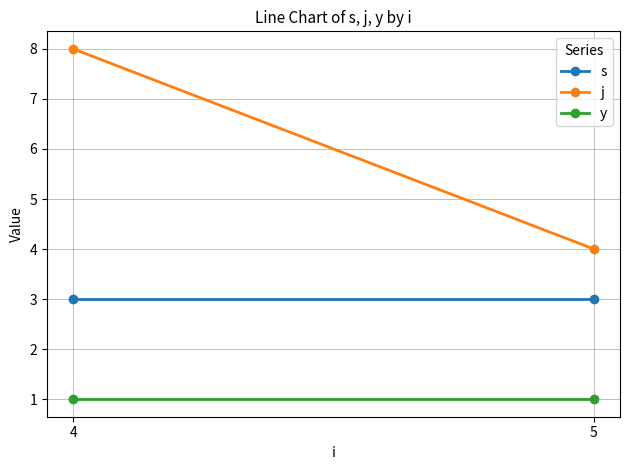

What is the lowest value of the y series?

1